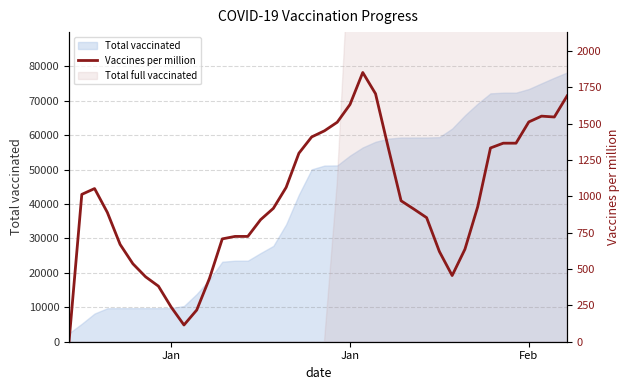

Reading right to left, extract all data points from this chart.

1690	1545	1551	1511	1365	1365	1332	928	636	455	620	853	912	969	1333	1705	1851	1631	1509	1450	1408	1296	1061	917	839	724	724	707	436	218	115	238	382	446	536	669	889	1053	1013	0